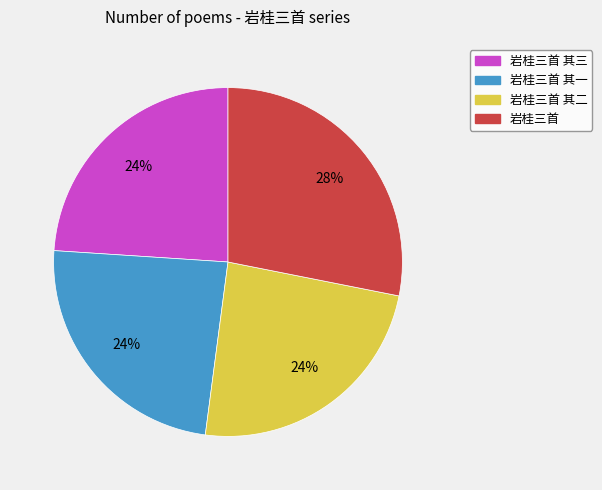

How many segments does this pie chart have?

4